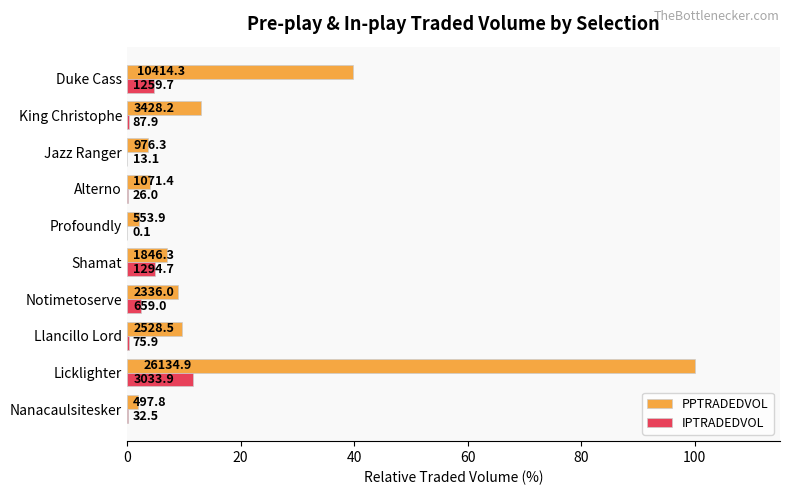

Which series has the largest total across all categories?

PPTRADEDVOL